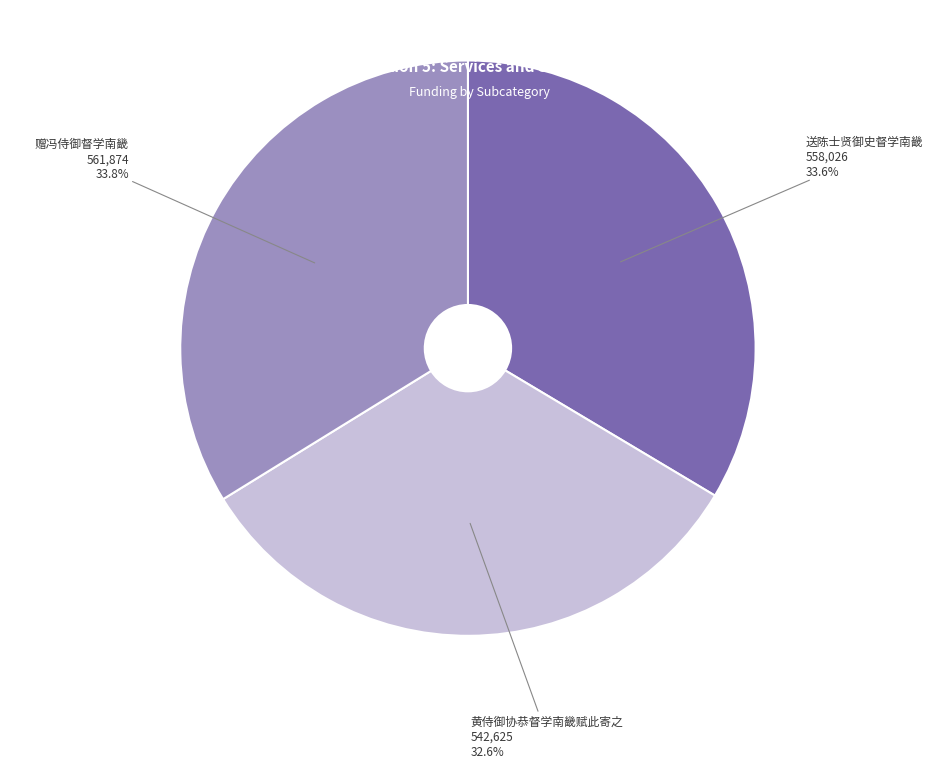

Is there any slice that represents more than half of the pie?

No